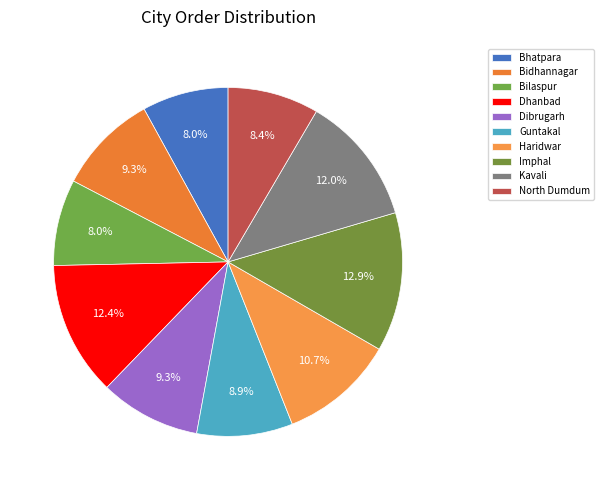

Does any single category account for the majority?

No